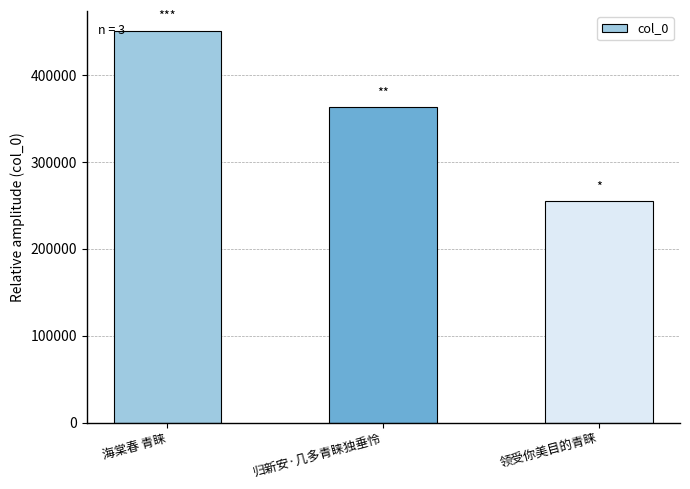

Is it true that the value at 归新安·几多青睐独垂怜 is 483204?

False